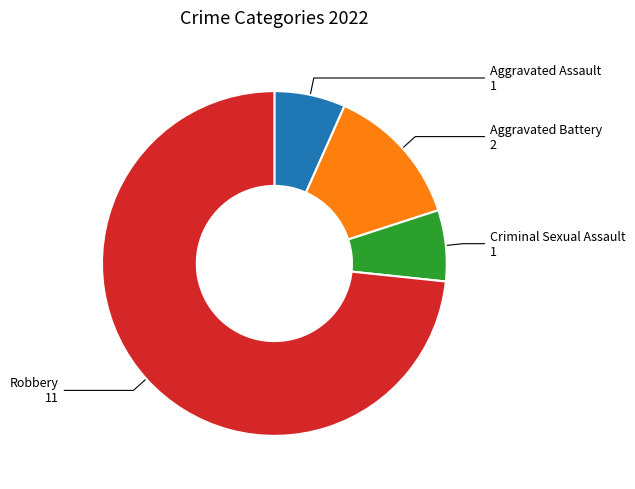

How many slices are in this pie chart?

4